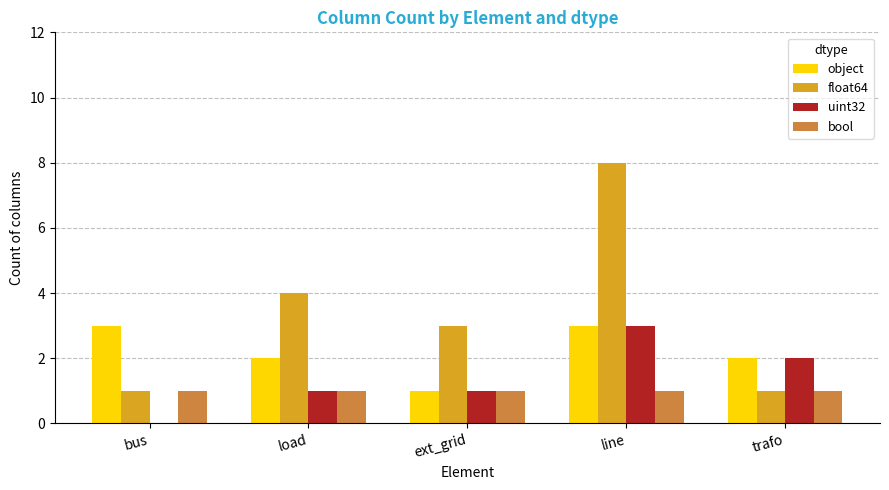

What is the approximate value of object at bus?

3